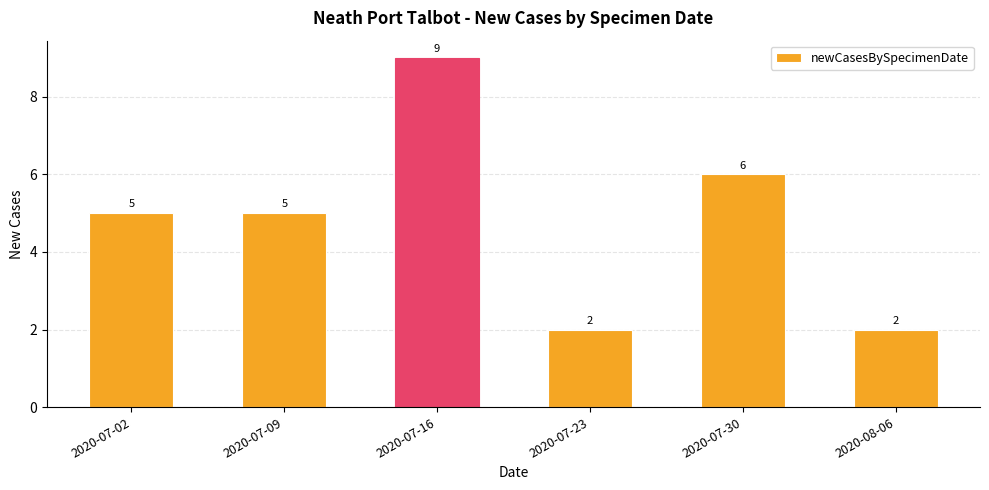

How many values are between 2 and 6?

5